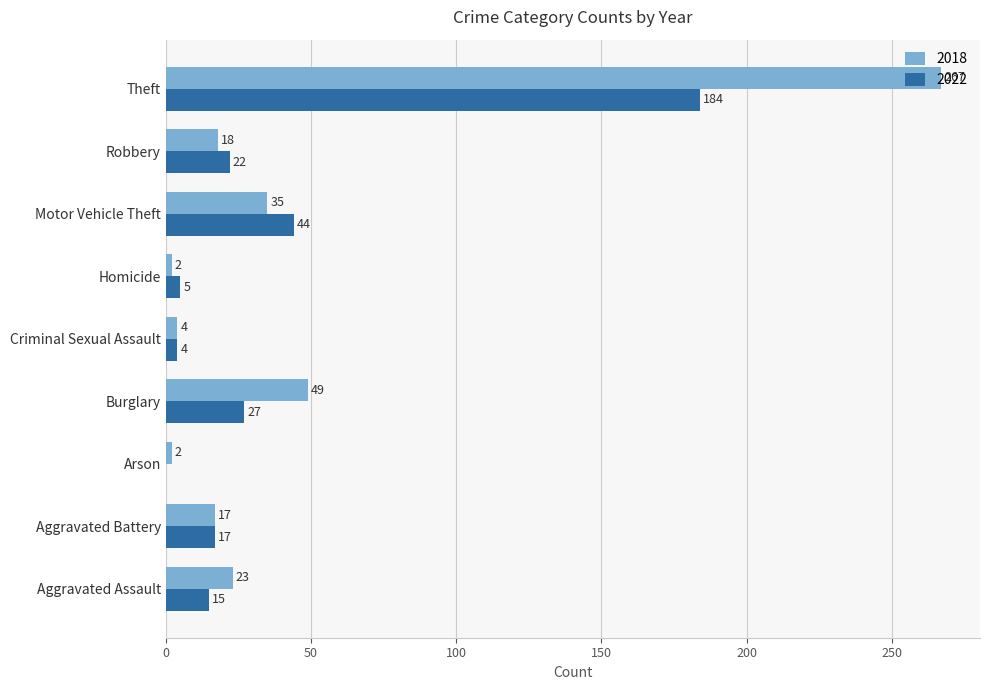

What is the sum of all 2018 values?

417